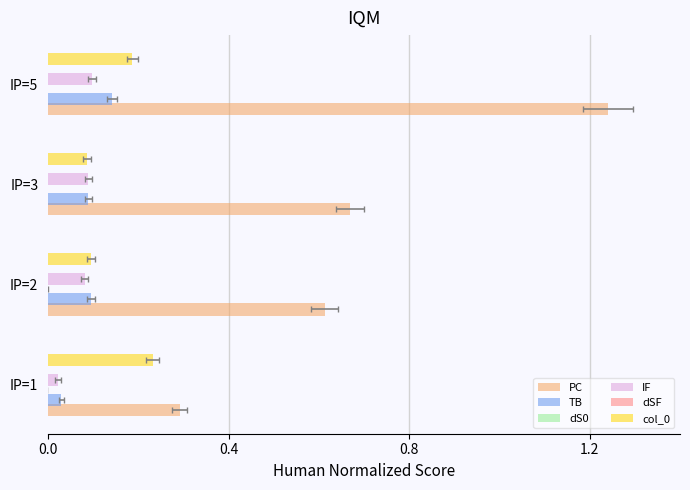

Reading left to right, list all the values displayed in this chart.

PC: 0.3	0.6	0.7	1.2
TB: 0.0	0.1	0.1	0.1
dS0: -0.0	-0.0	-0.0	-0.1
IF: 0.0	0.1	0.1	0.1
dSF: -0.0	-0.0	-0.1	-0.1
col_0: 0.2	0.1	0.1	0.2